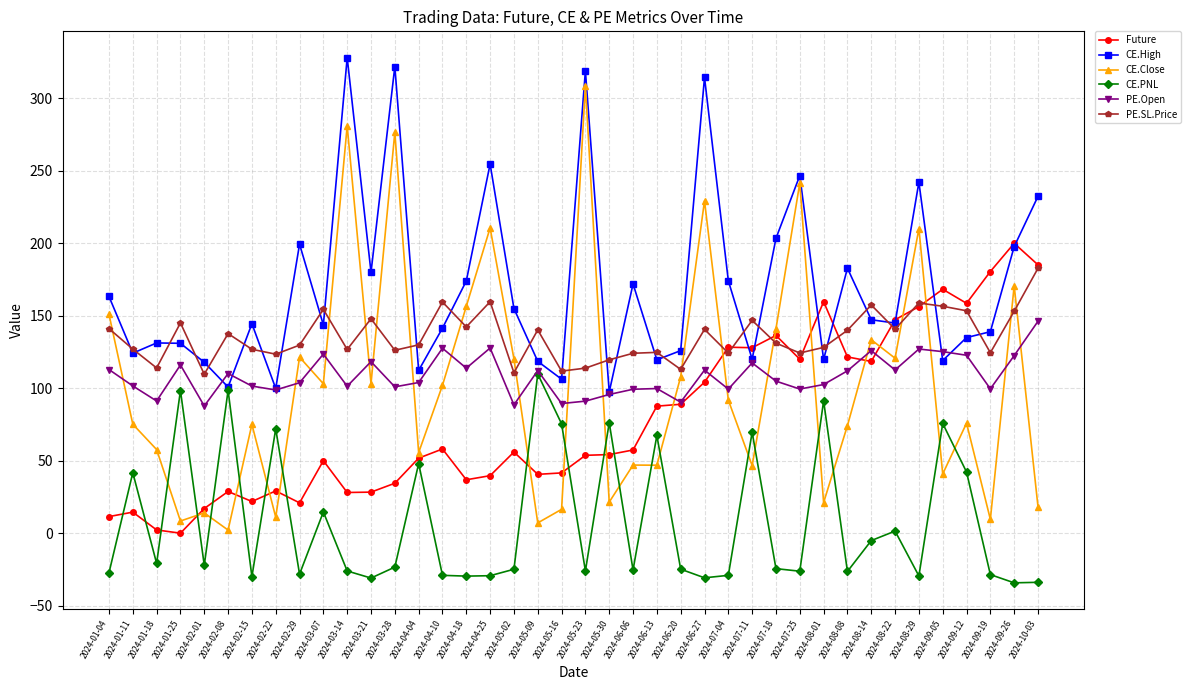

List the series in order of their peak value, lowest first.

CE.PNL, PE.Open, PE.SL.Price, Future, CE.Close, CE.High